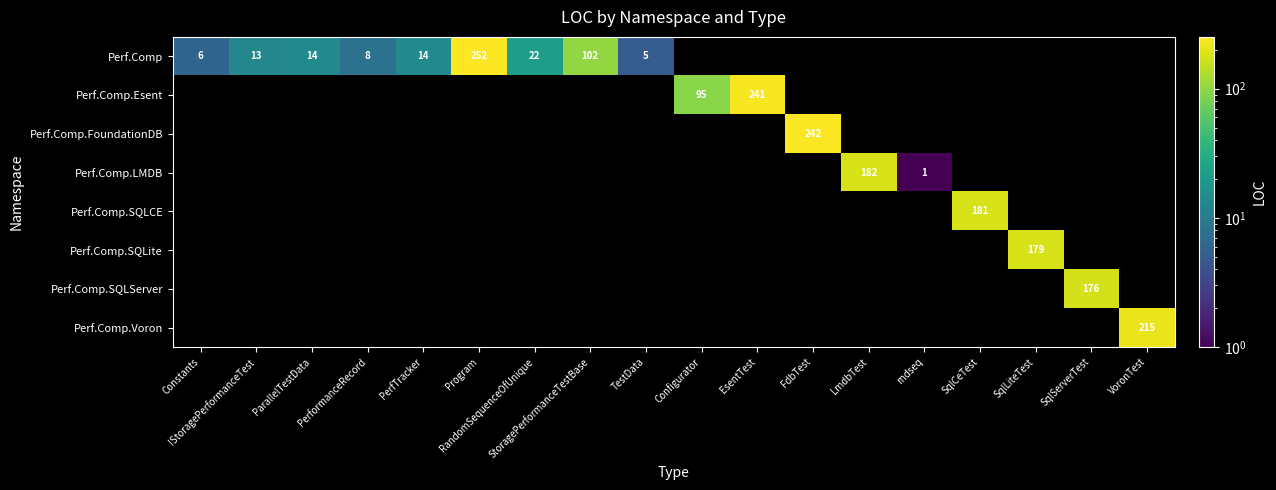

What is the difference between the Perf.Comp values at Configurator and StoragePerformanceTestBase?

102